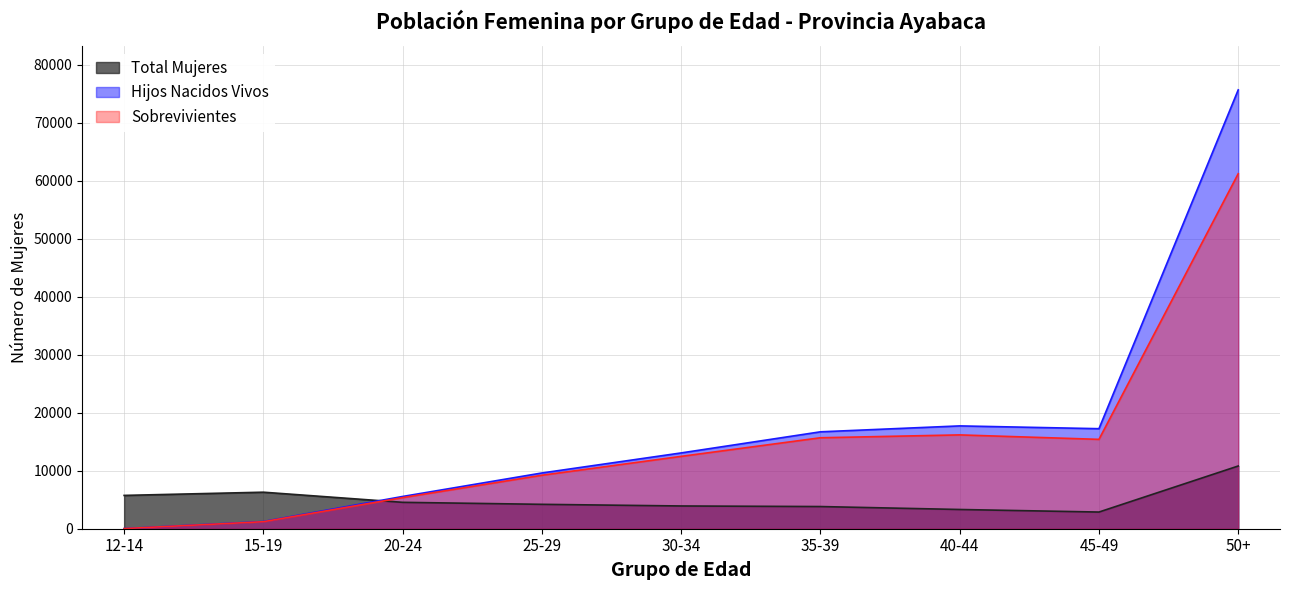

The value of Total Mujeres at 40-44 is 2276. True or false?

False